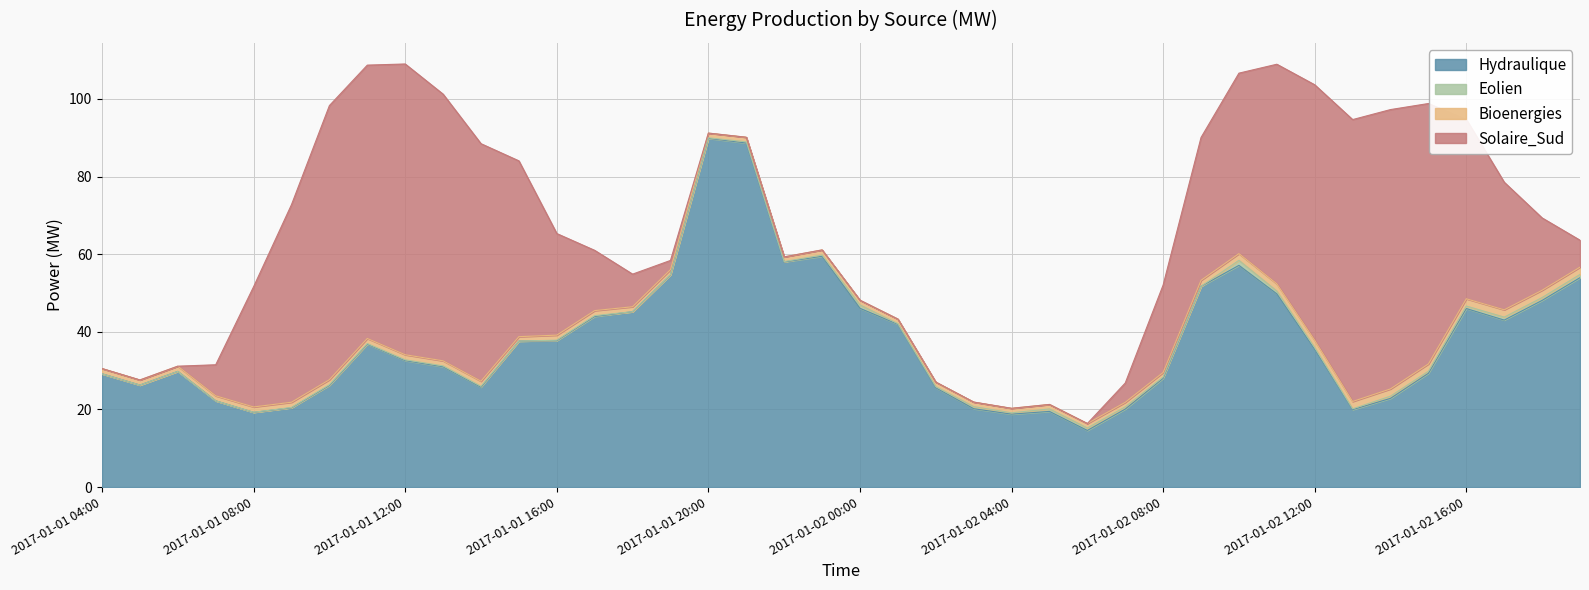

At which label does Bioenergies reach its peak?

2017-01-02 19:00